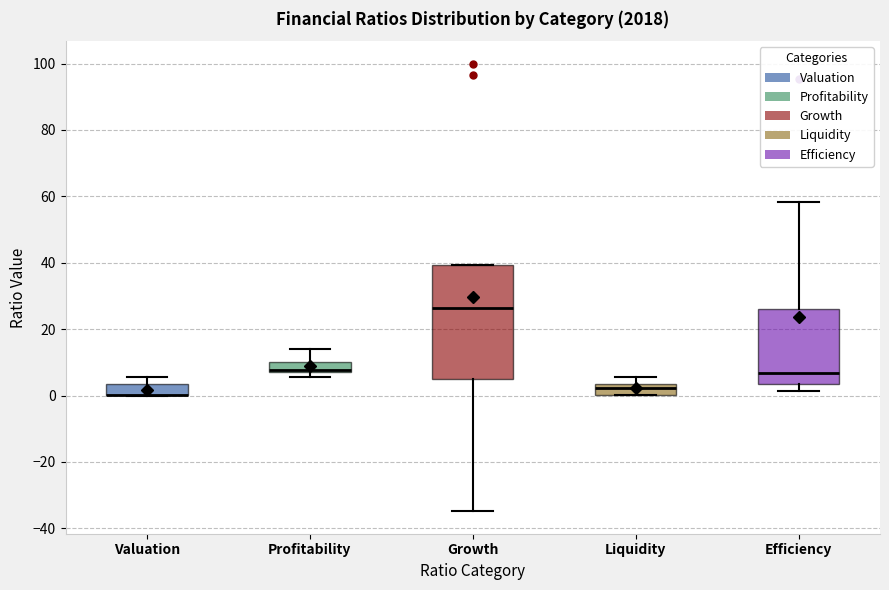

Comparing the boxes themselves (not the whiskers), which one is the tallest?

Growth